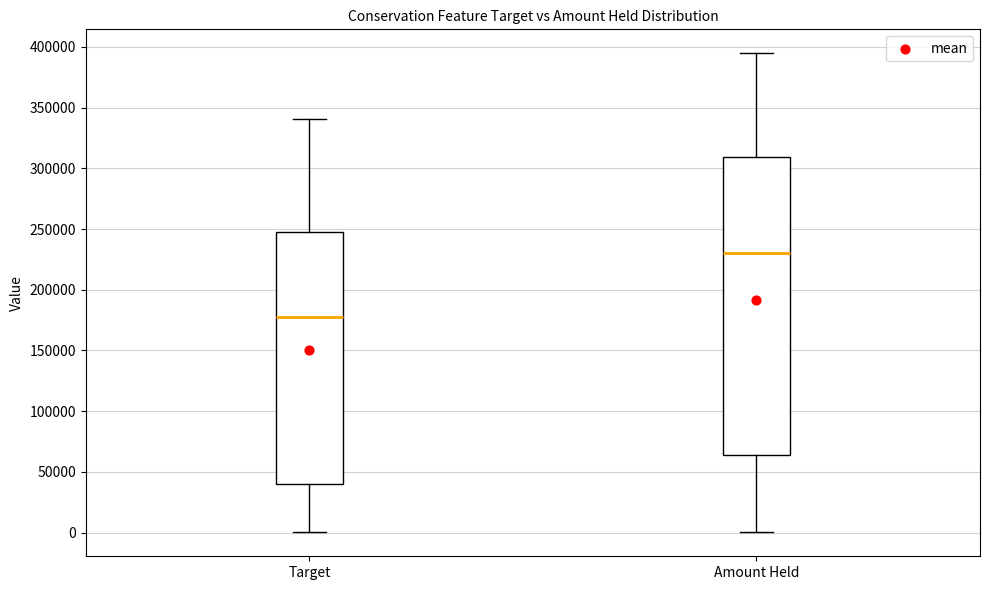

Which box's median line is the highest?

Amount Held